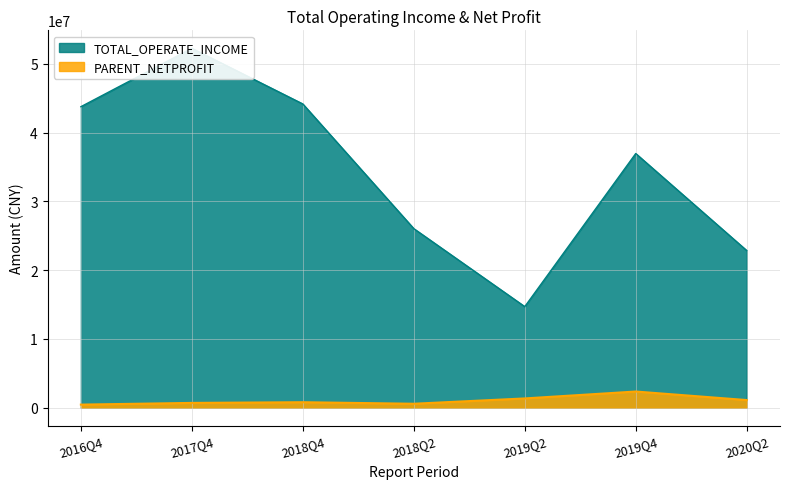

What is the sum of all TOTAL_OPERATE_INCOME values?

240740837.2